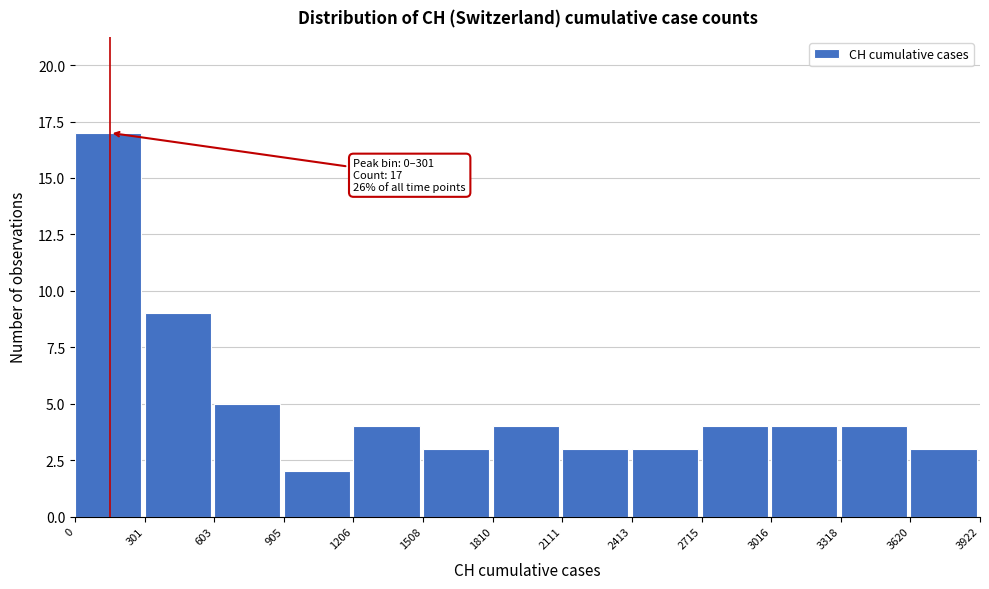

Over which range of the x-axis is the bar tallest?

0 to 301